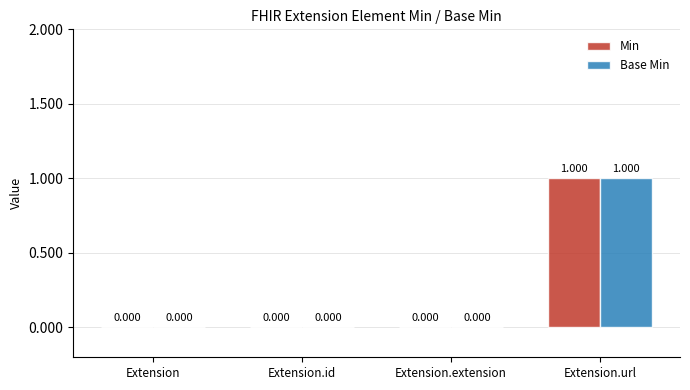

Reading right to left, what are all the values shown in this chart?

Min: Extension.url=1	Extension.extension=0	Extension.id=0	Extension=0
Base Min: Extension.url=1	Extension.extension=0	Extension.id=0	Extension=0